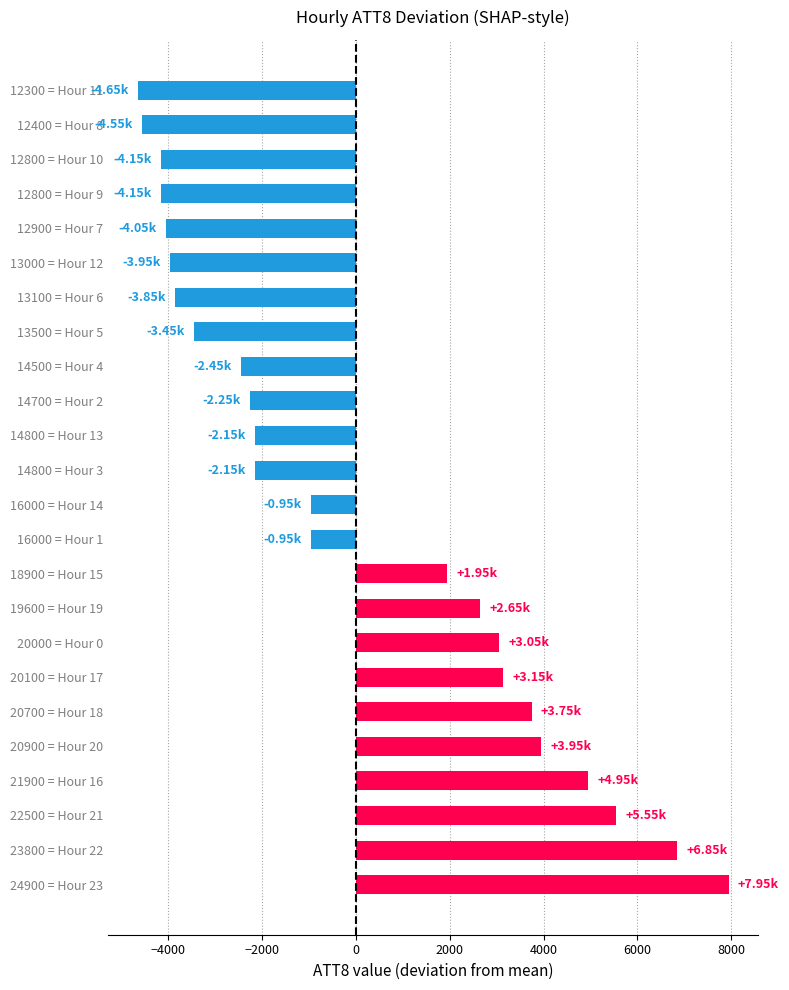

What is the difference between the second highest and second lowest values?

11400.0